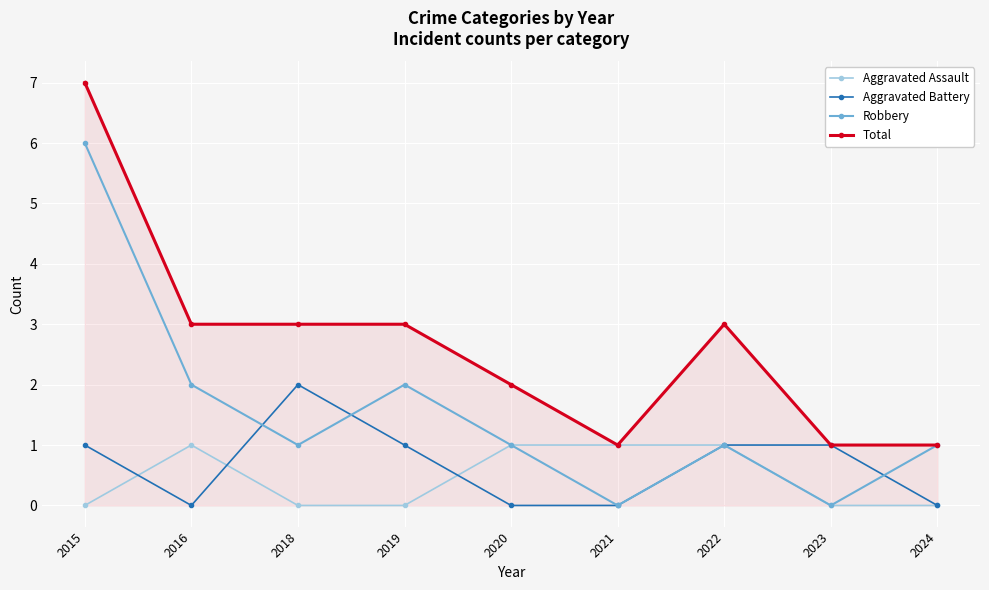

How many lines are shown in the chart?

4